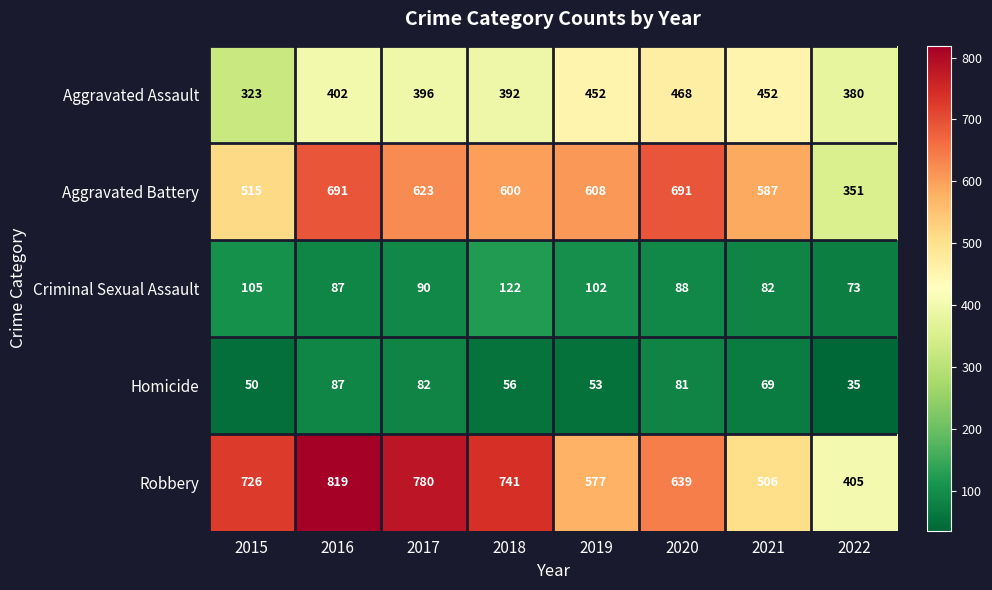

The Aggravated Assault series shows 392 at 2018. True or false?

True